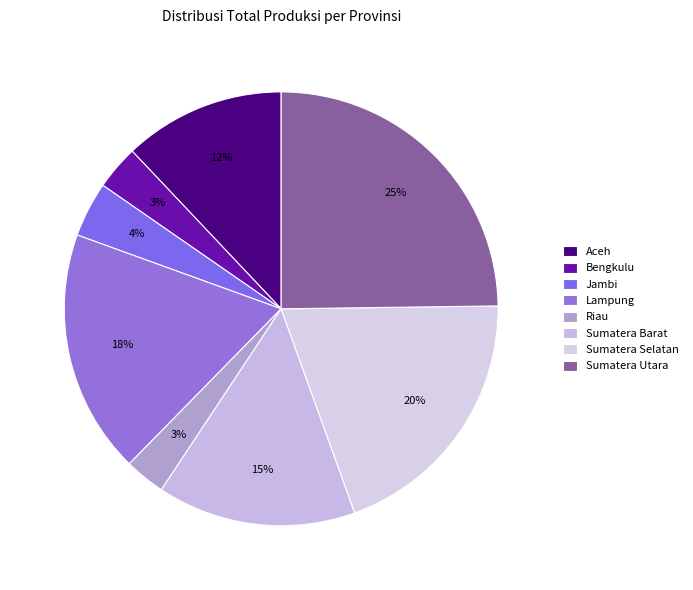

How many segments does this pie chart have?

8